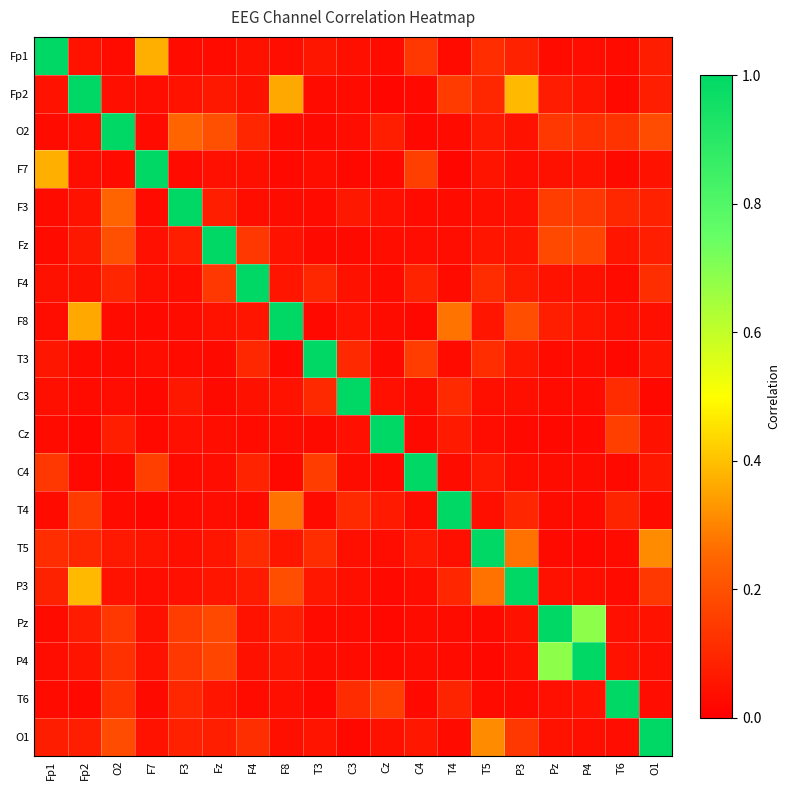

What is the total value across all series at O1?

2.5